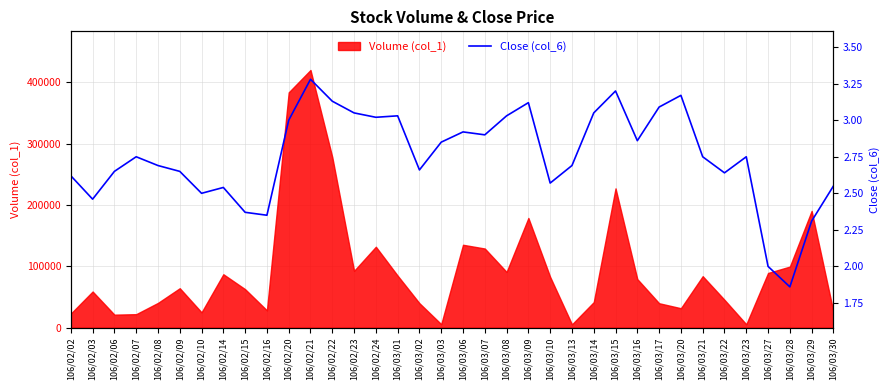

Which has a higher value, 106/03/15 or 106/02/14?

106/03/15